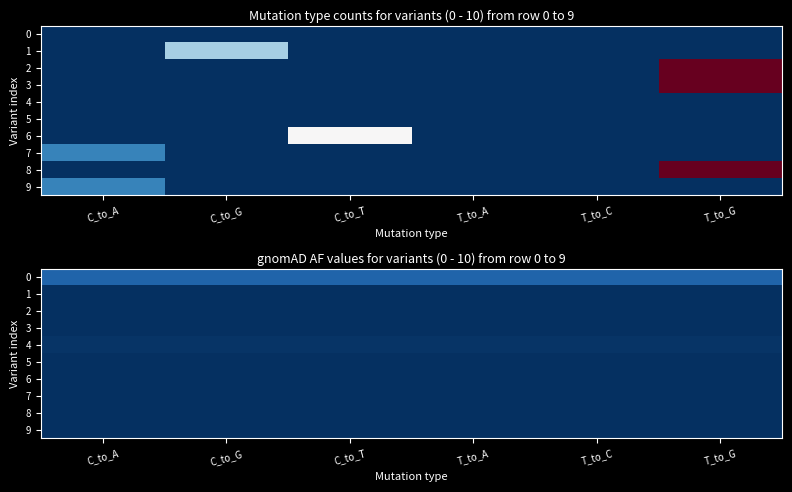

Where is 3 nearest to the value 0?

C_to_A